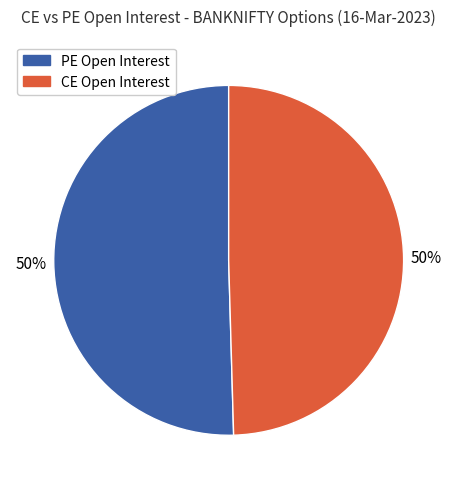

To the nearest percent, what is the average slice percentage?

50%